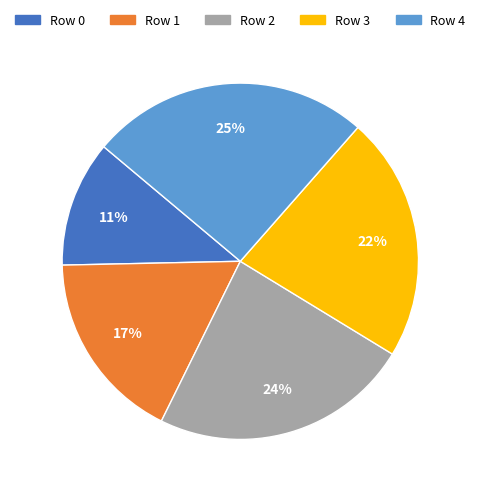

Approximately how many times larger is the value at Row 4 compared to Row 3?

1.1